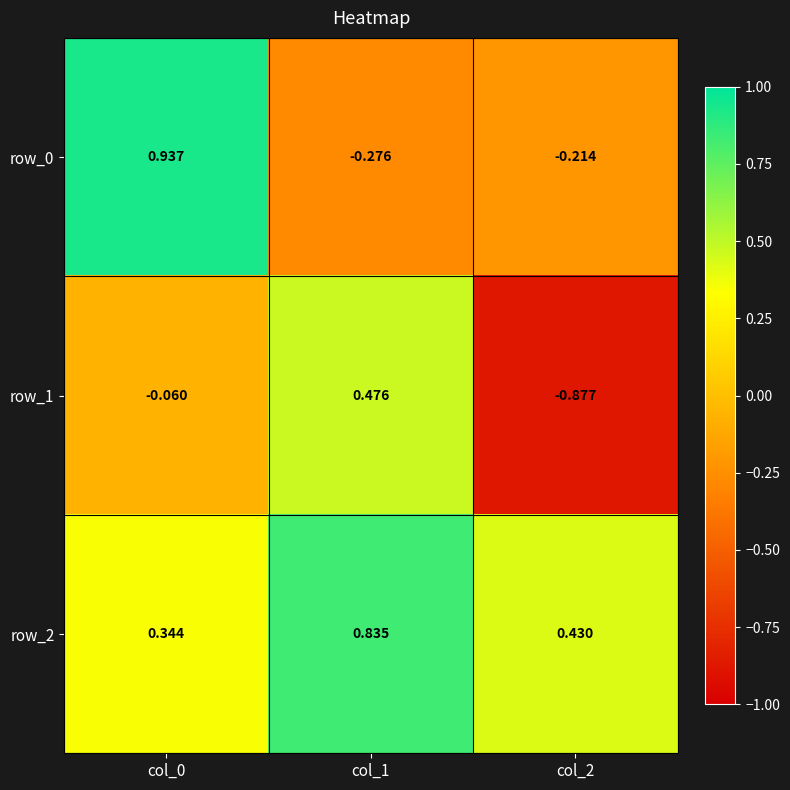

At which category is the sum across all series the highest?

col_0